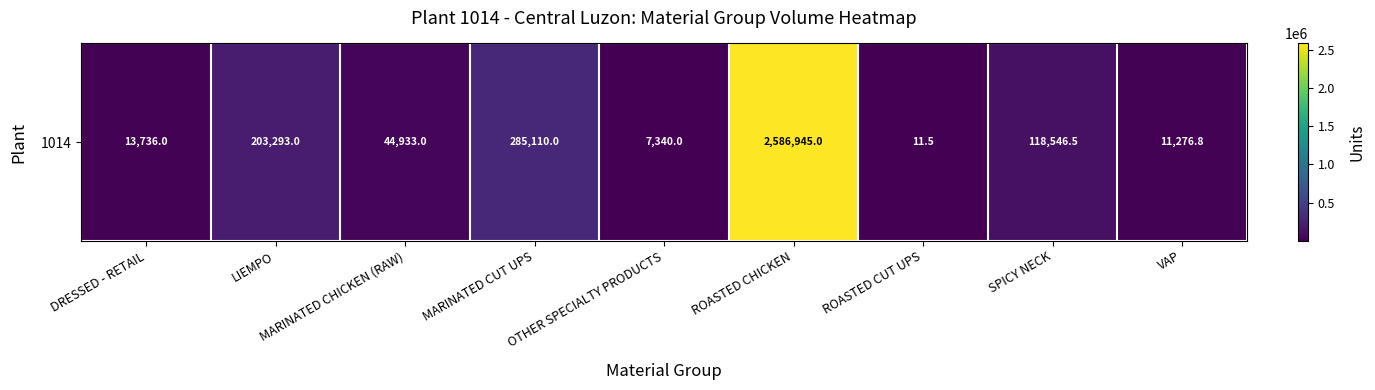

At which label is the value closest to 1293478?

MARINATED CUT UPS